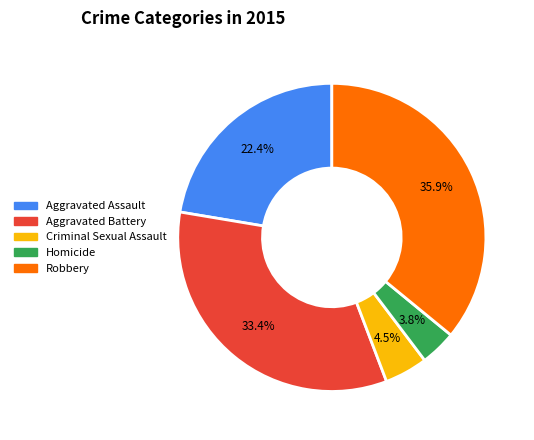

Which has a higher value, Criminal Sexual Assault or Aggravated Assault?

Aggravated Assault